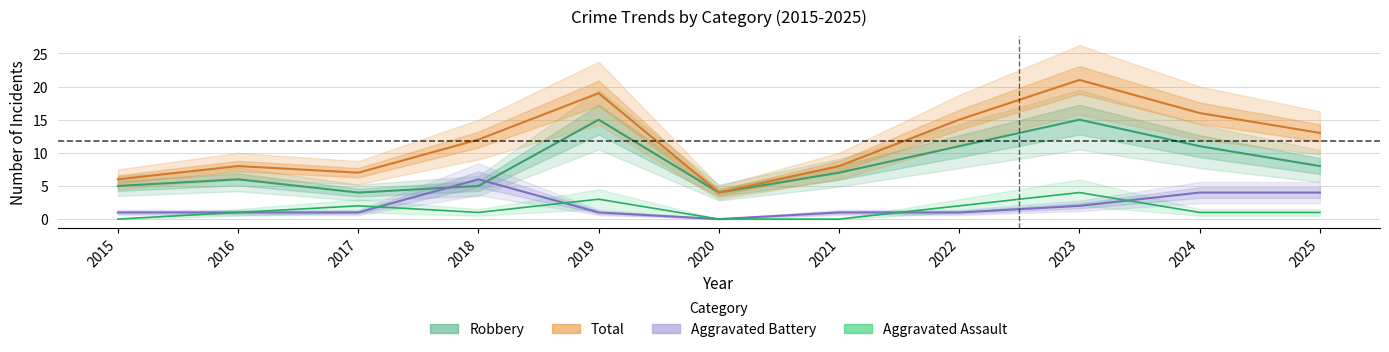

True or false: Aggravated Battery has more than 1 points higher than both neighbors.

False